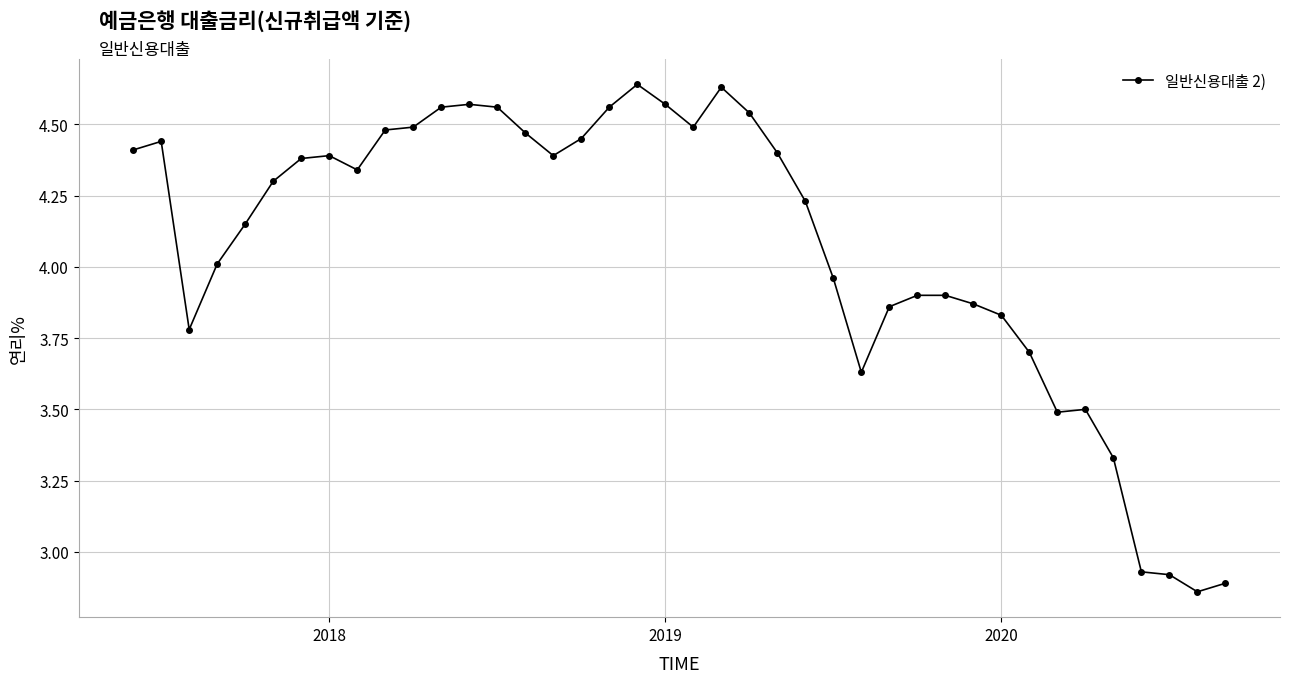

True or false: the data has more than 0 interior local peaks.

True